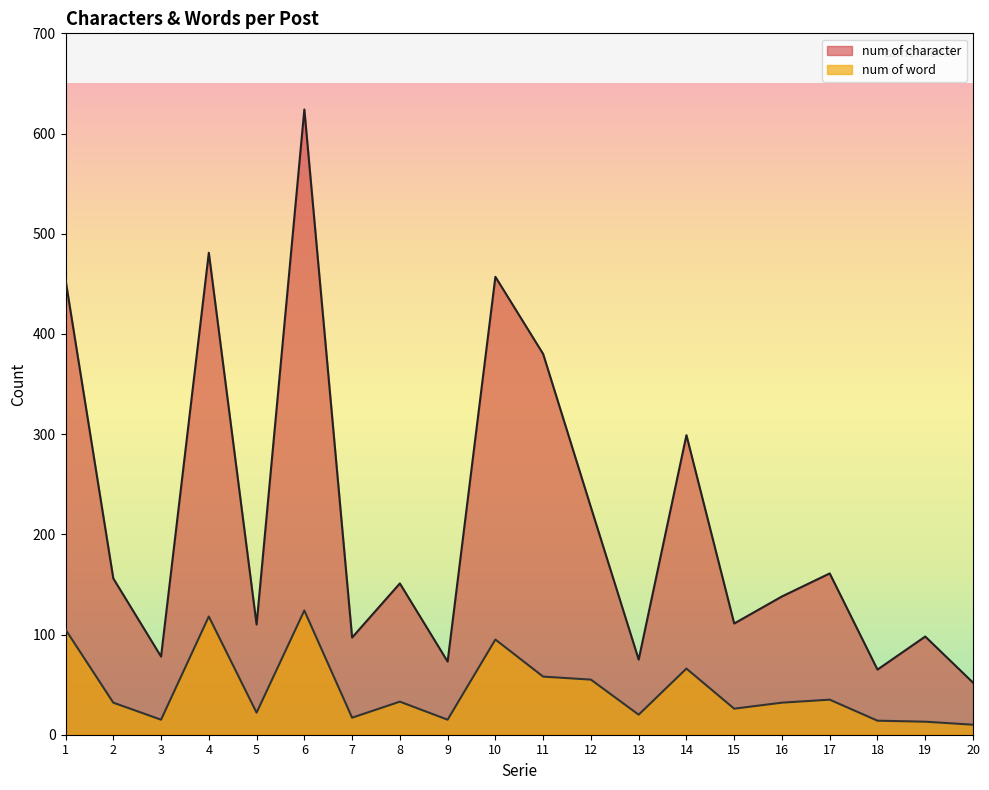

List the series in order of their overall mean, lowest first.

num of word, num of character